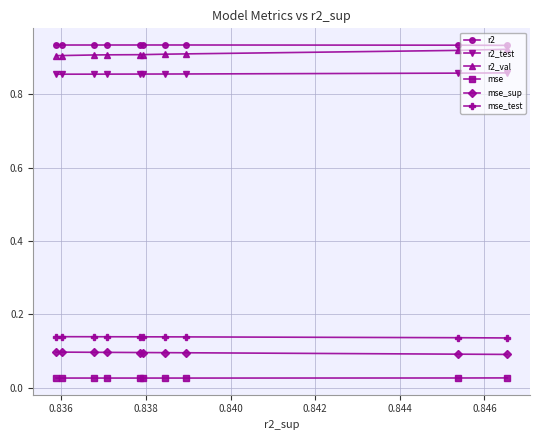

Reading left to right, extract all data points from this chart.

r2: 0.9	0.9	0.9	0.9	0.9	0.9	0.9	0.9	0.9	0.9
r2_test: 0.9	0.9	0.9	0.9	0.9	0.9	0.9	0.9	0.9	0.9
r2_val: 0.9	0.9	0.9	0.9	0.9	0.9	0.9	0.9	0.9	0.9
mse: 0.0	0.0	0.0	0.0	0.0	0.0	0.0	0.0	0.0	0.0
mse_sup: 0.1	0.1	0.1	0.1	0.1	0.1	0.1	0.1	0.1	0.1
mse_test: 0.1	0.1	0.1	0.1	0.1	0.1	0.1	0.1	0.1	0.1